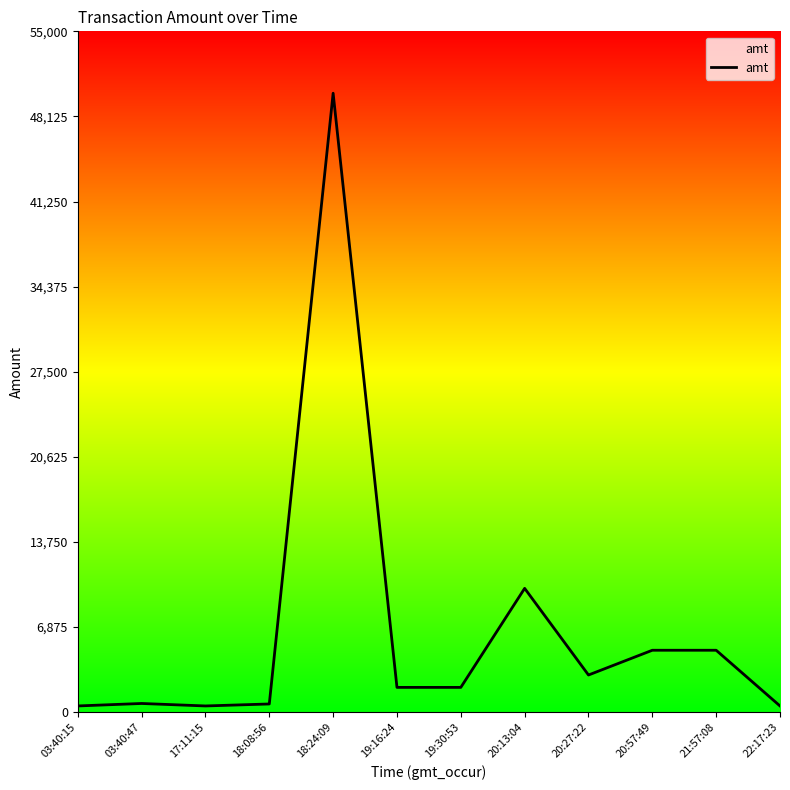

What is the smallest value displayed?

500.0